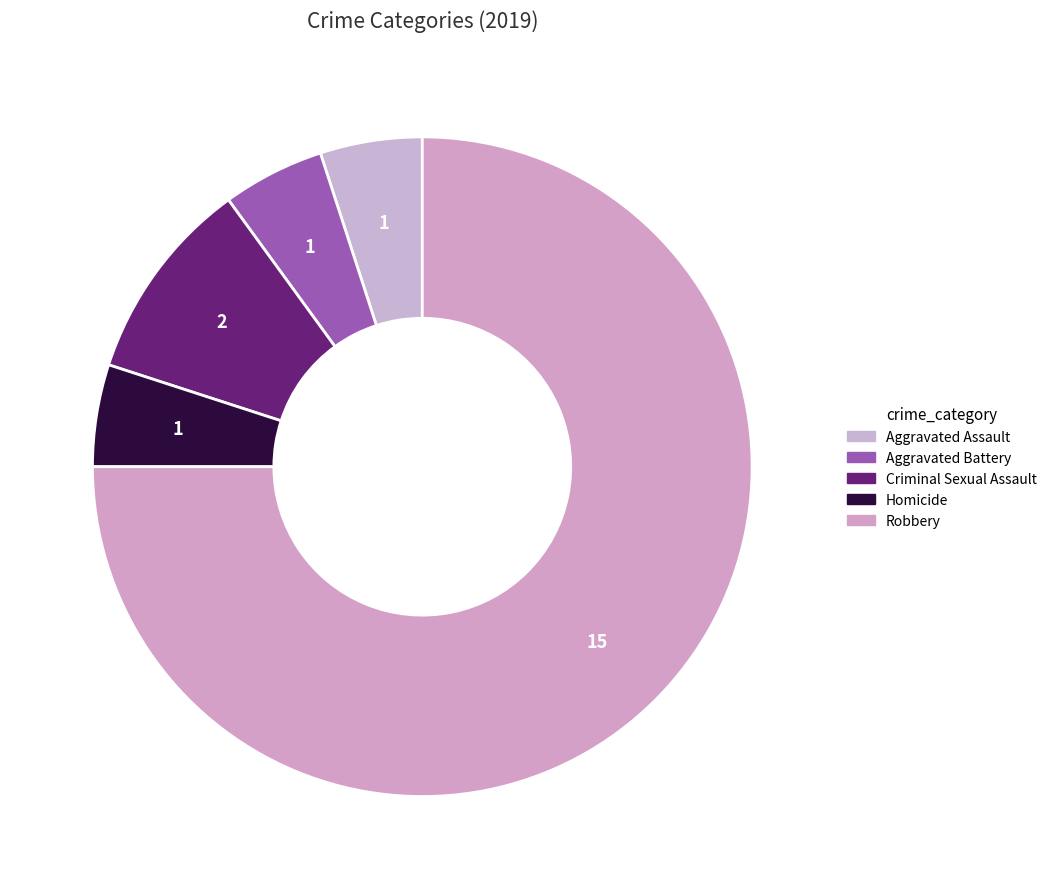

To the nearest percent, what portion does Aggravated Battery represent?

5%